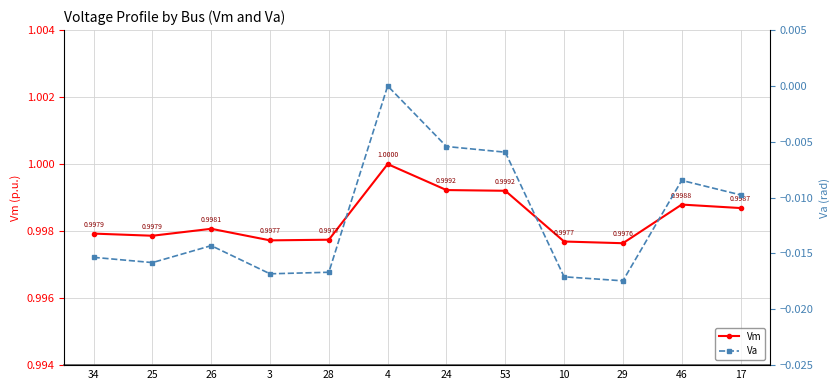

What position from the right is 17?

1